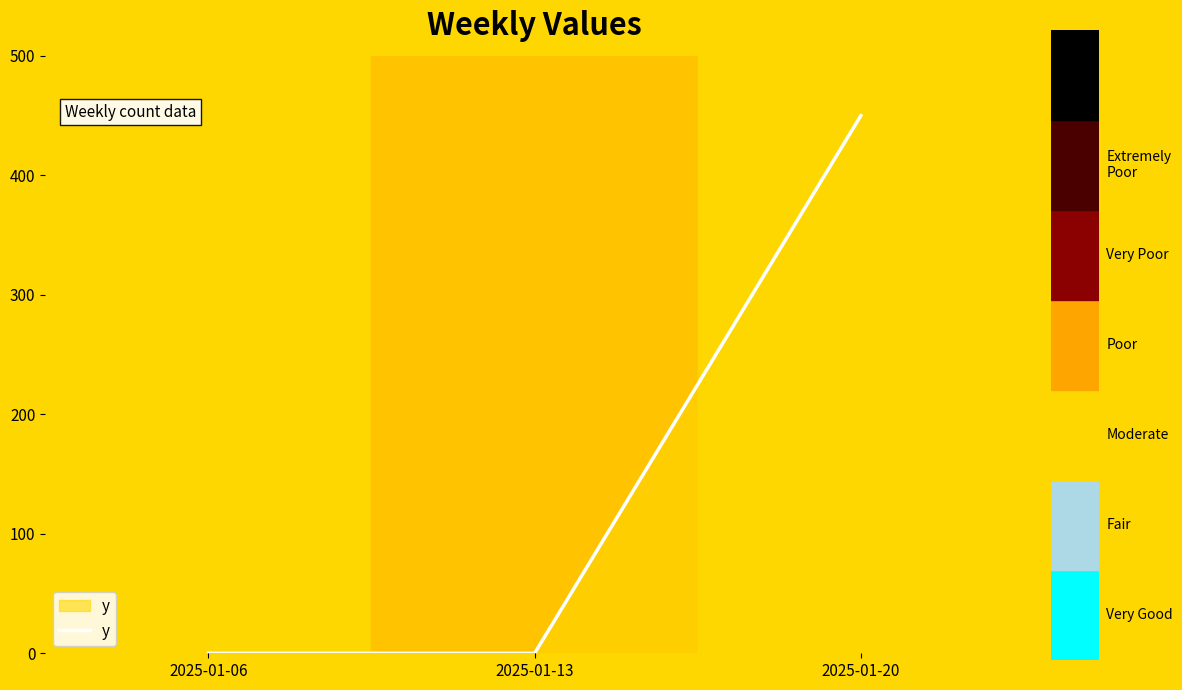

Is this an area chart (filled region under the line)?

No